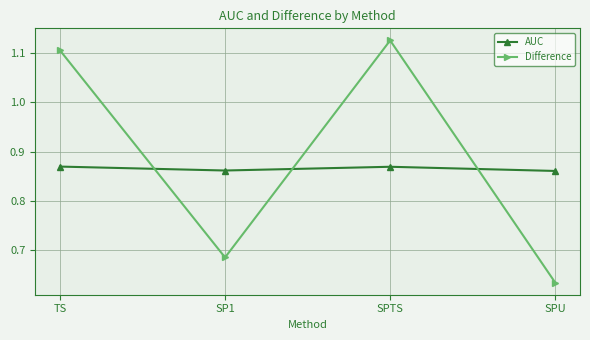

At which category does the chart reach its minimum across all series?

SPU